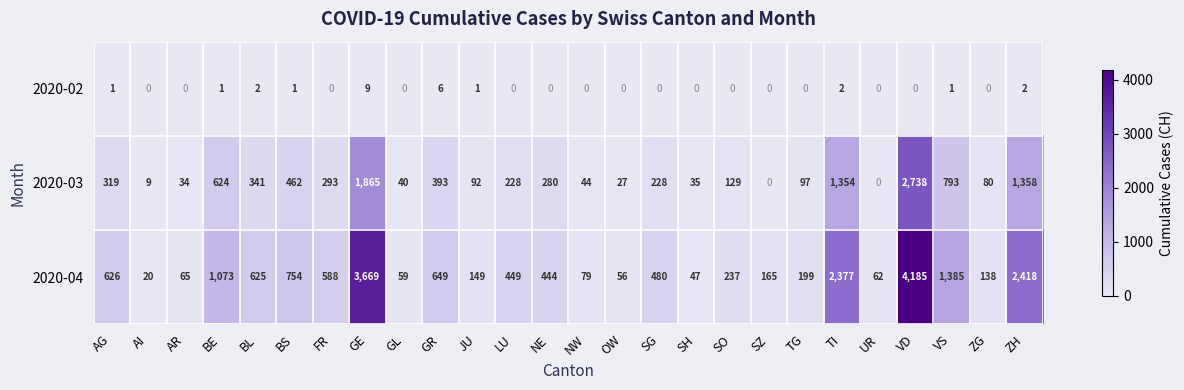

List the series in order of their overall mean, highest first.

2020-04, 2020-03, 2020-02